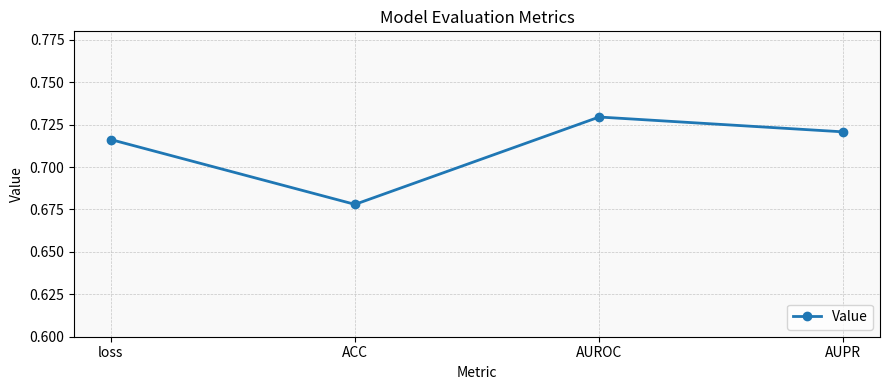

How many series are shown in this chart?

1